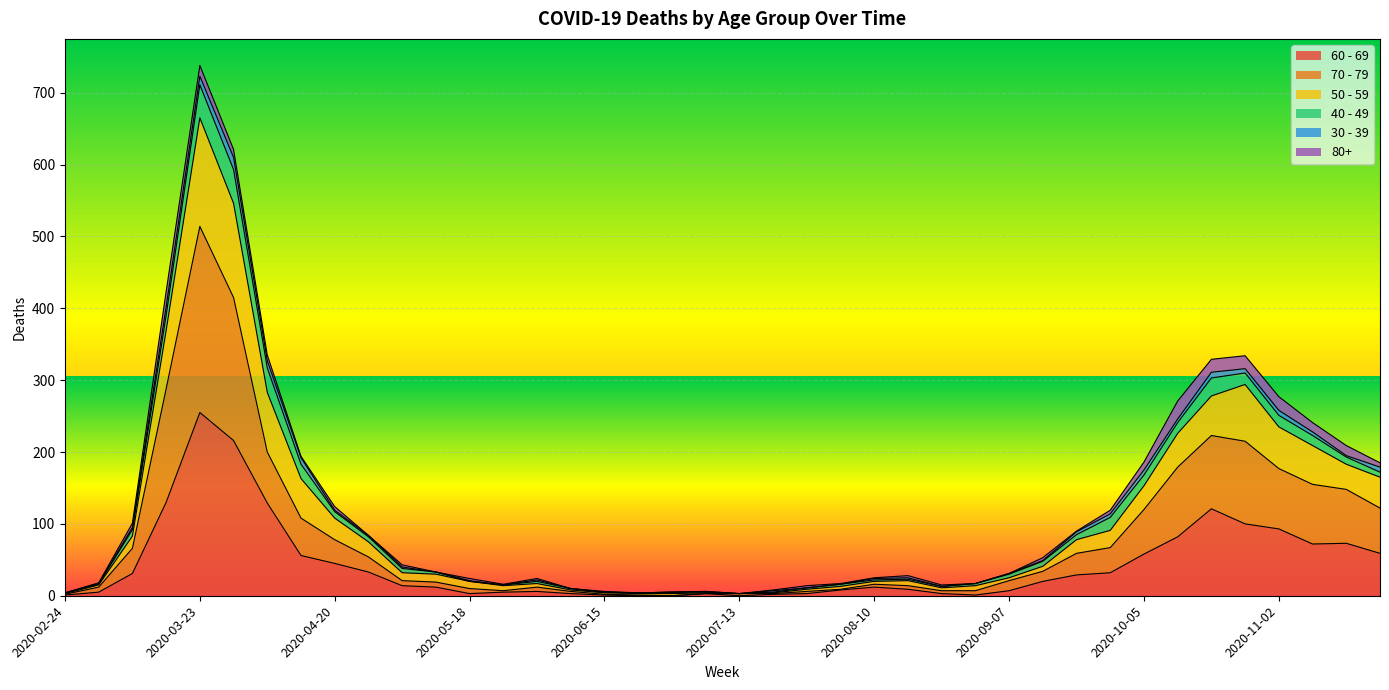

At which label does 60 - 69 reach its peak?

2020-03-23